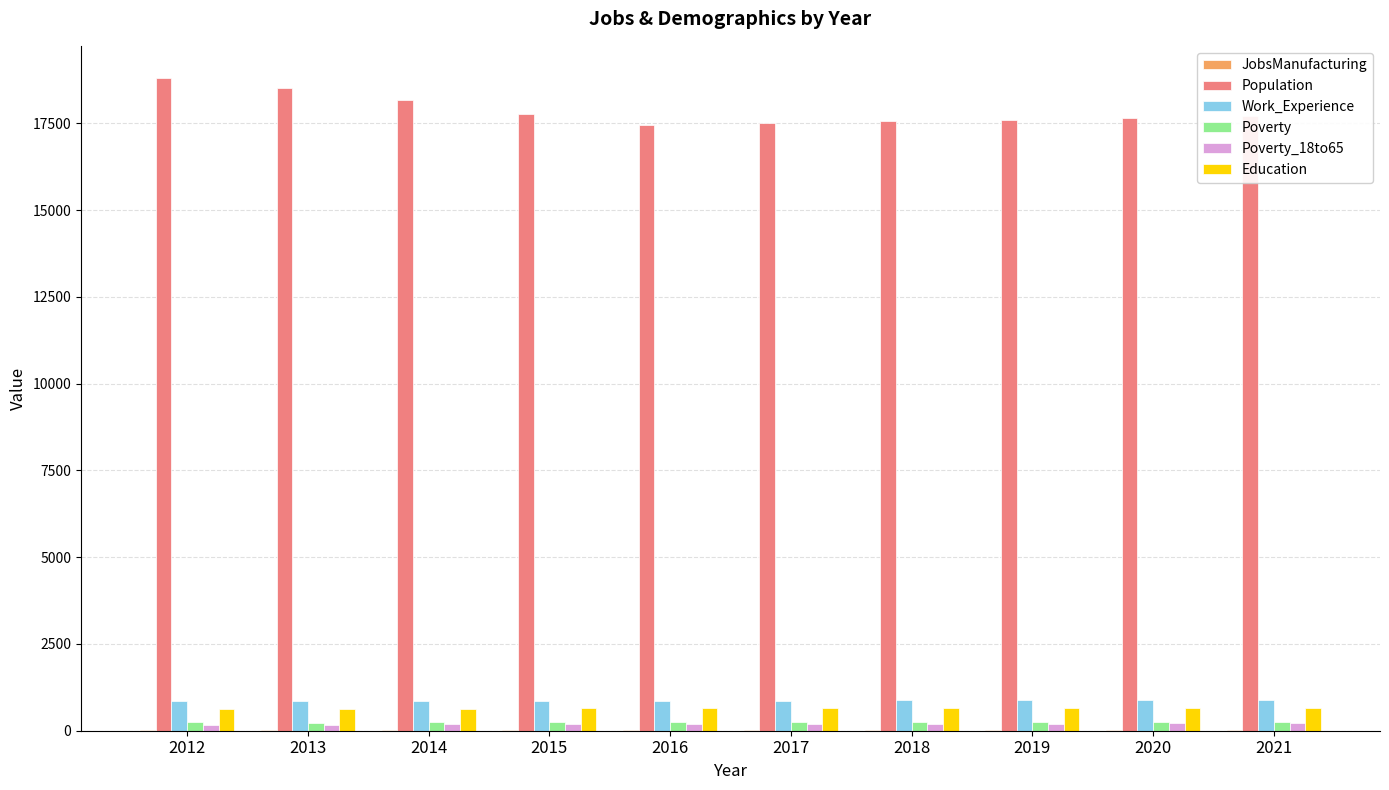

Which series has the largest total across all categories?

Population